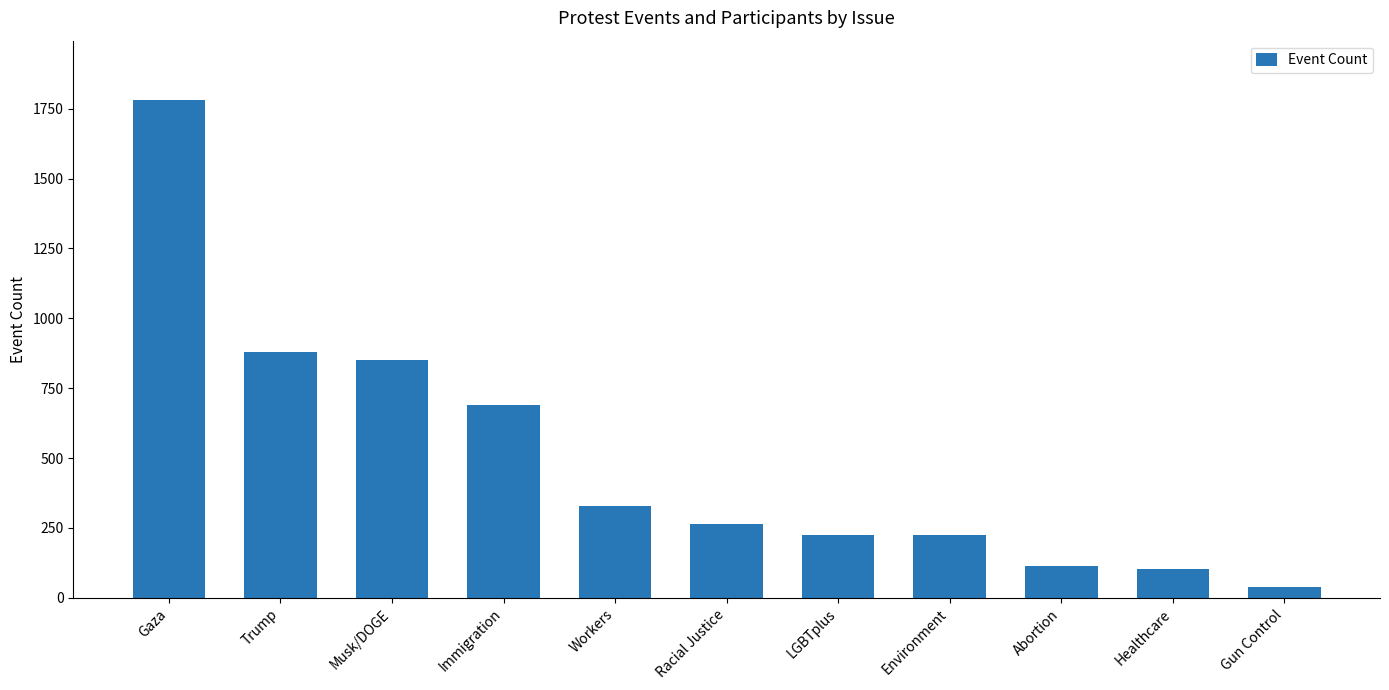

At which label does the data first exceed 263?

Gaza